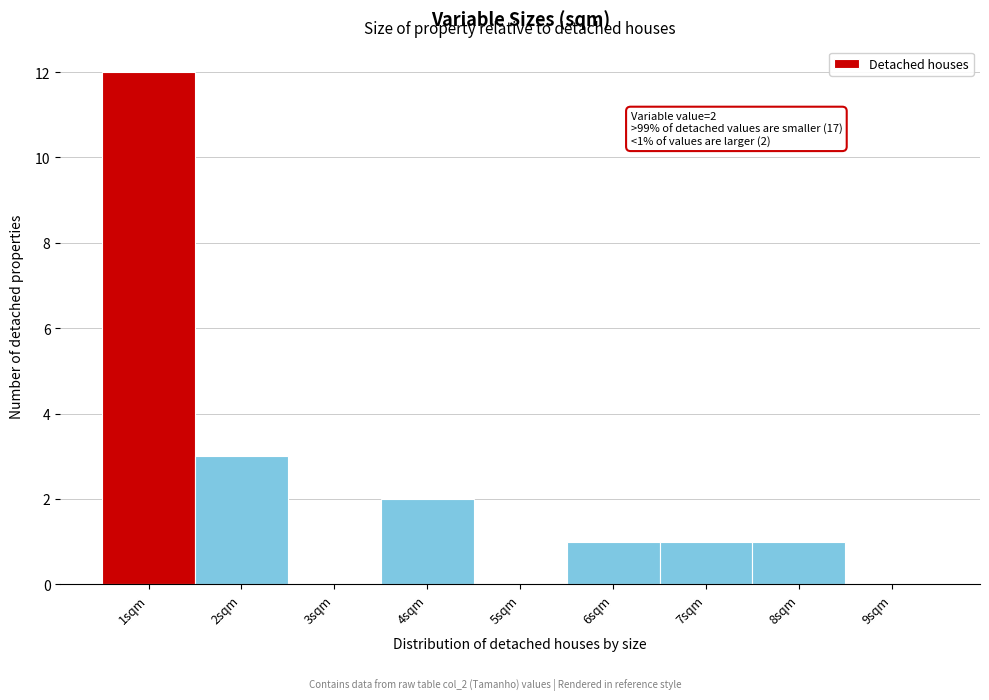

Which range on the x-axis has the tallest bar?

0.5 to 1.5